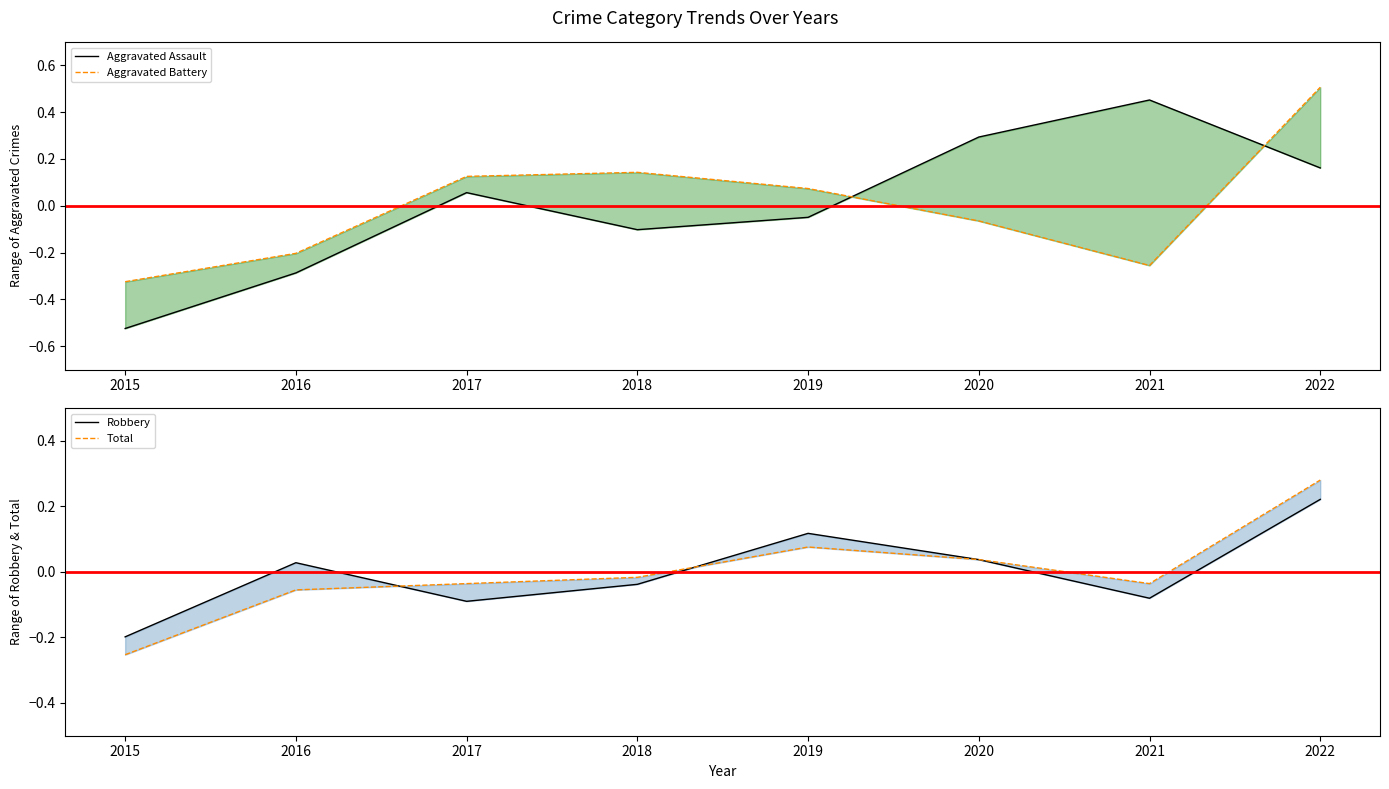

Between which two adjacent categories do Total and Robbery first intersect?

2016 and 2017